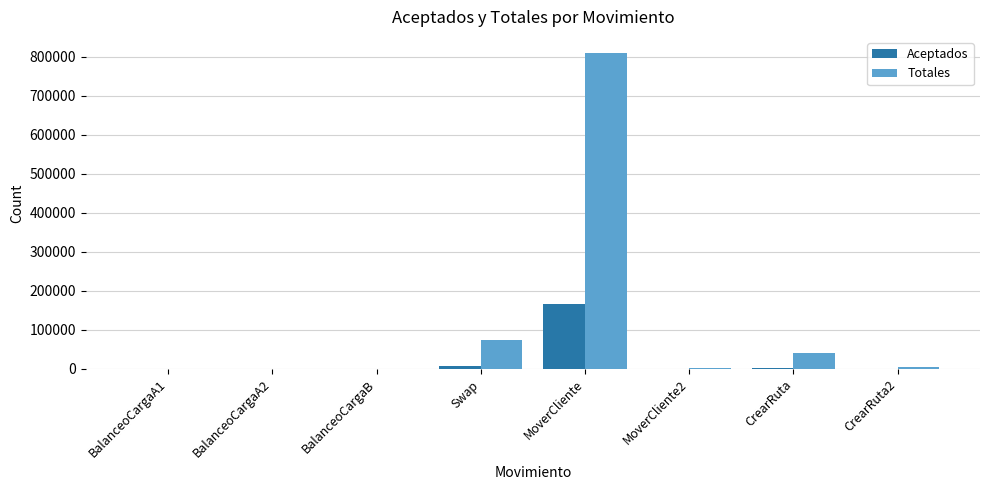

What is the average value of the Aceptados series?

22122